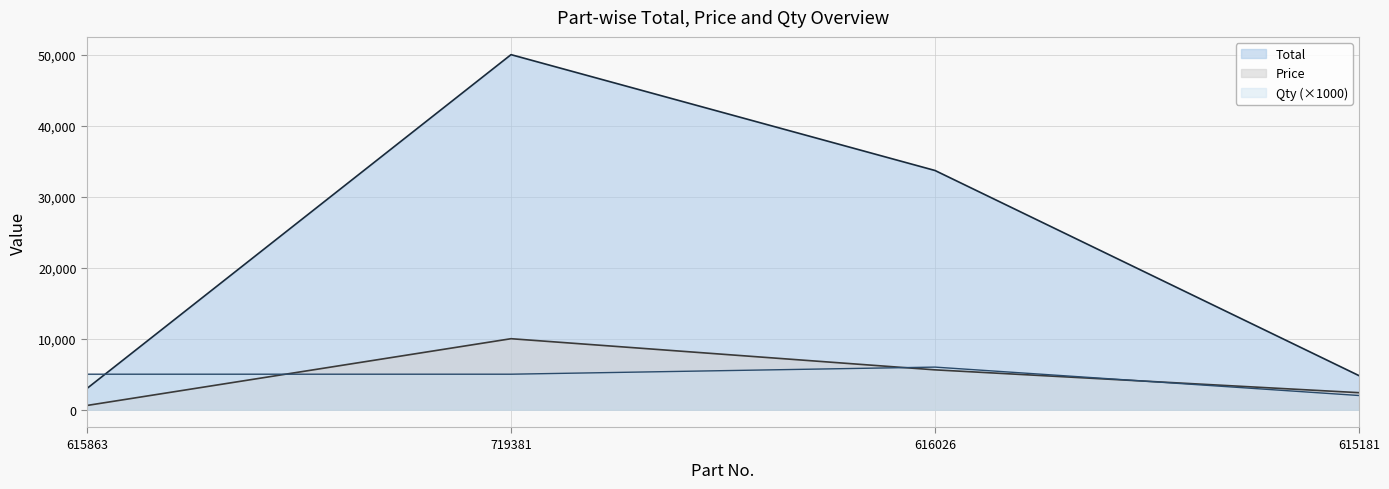

At which category does the chart reach its minimum across all series?

615863